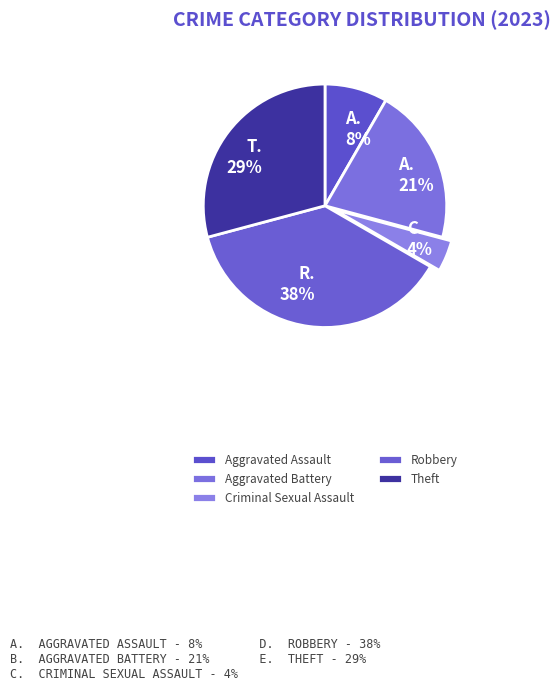

Which category has the biggest portion of the pie?

Robbery